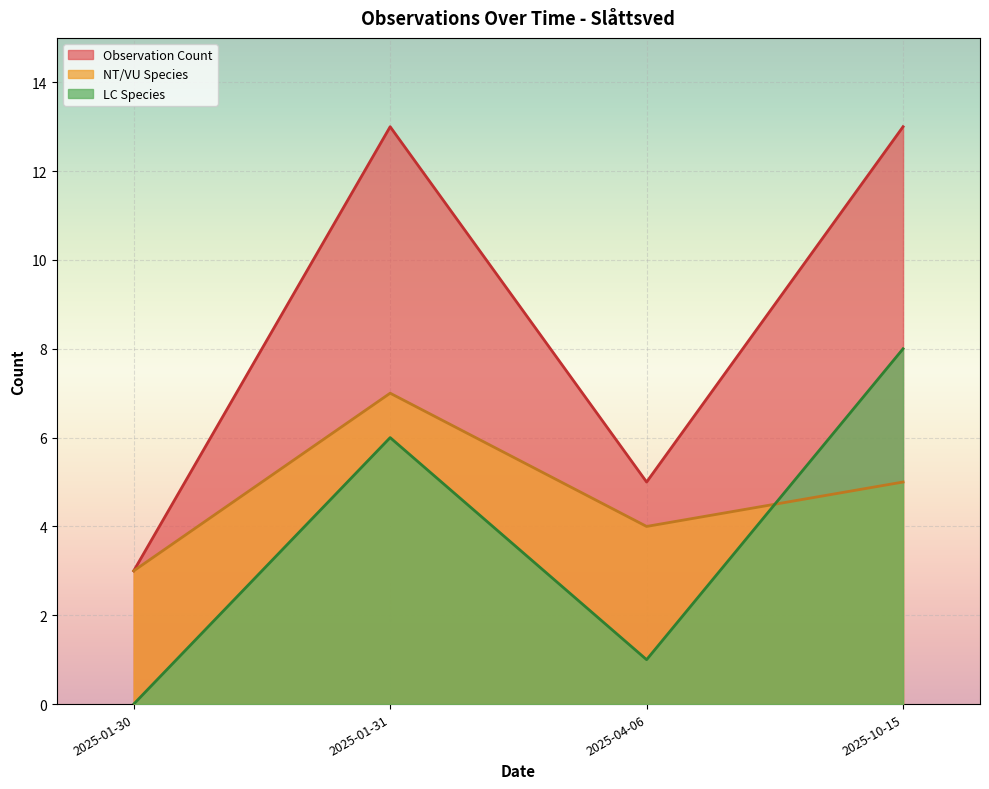

At 2025-04-06, list the series in order from largest to smallest.

Observation Count, NT/VU Species, LC Species